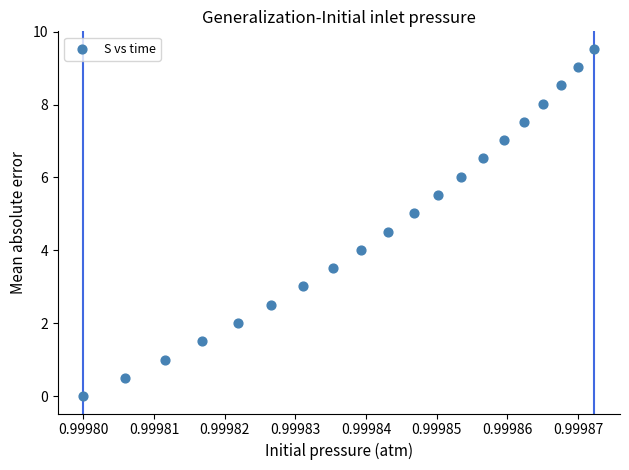

What is the range of Y values (max minus min)?

9.5